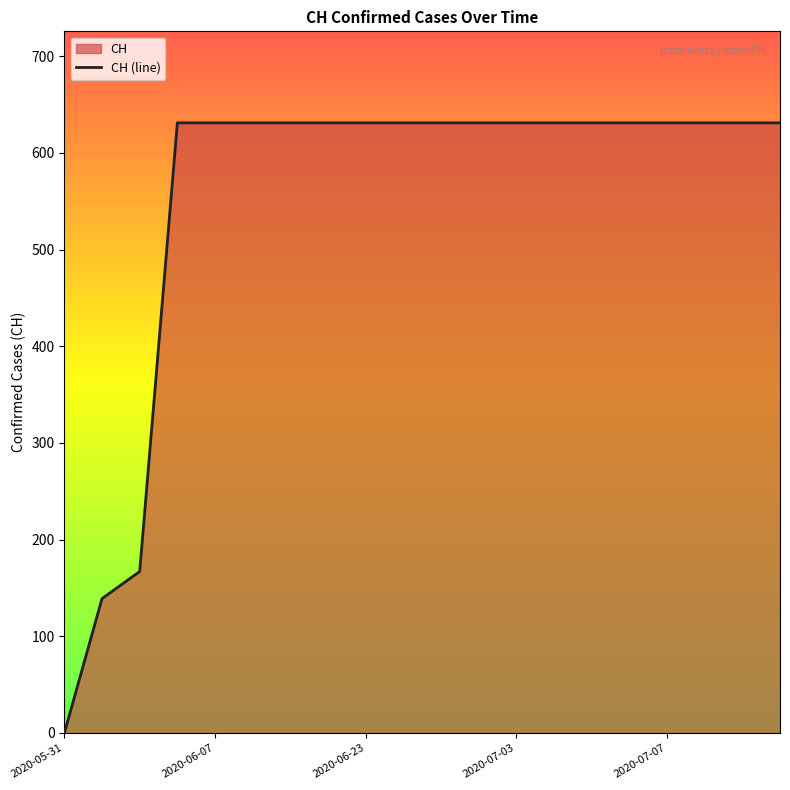

What is the sum of all values?

11033